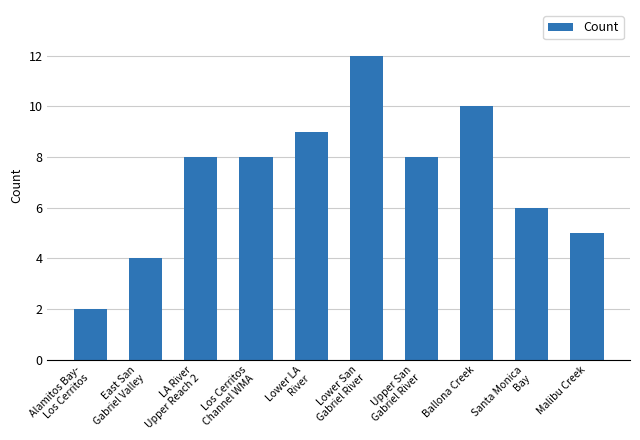

What is the smallest value displayed?

2